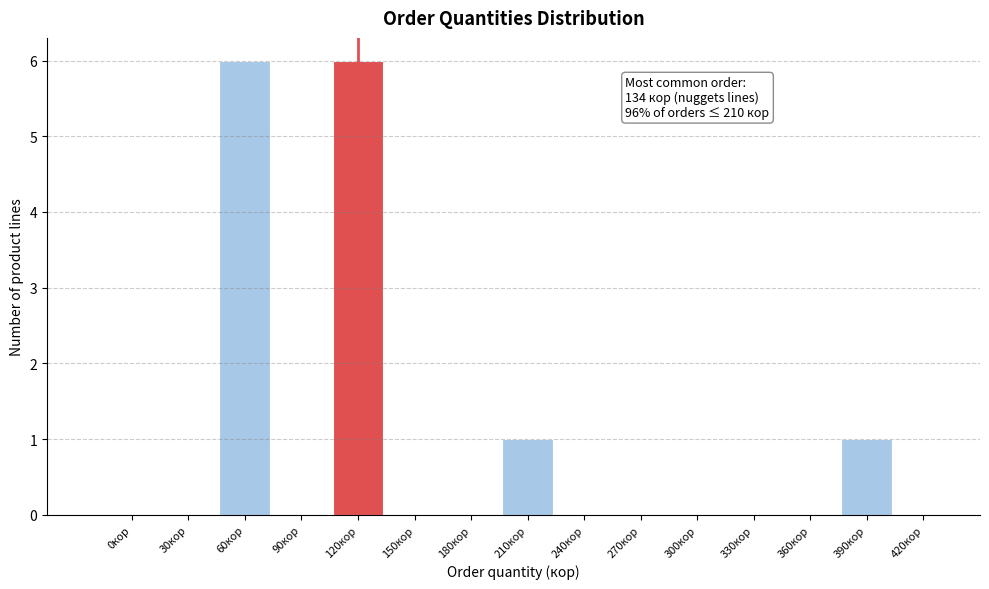

Reading left to right, extract all data points from this chart.

0кор=0	30кор=0	60кор=6	90кор=0	120кор=6	150кор=0	180кор=0	210кор=1	240кор=0	270кор=0	300кор=0	330кор=0	360кор=0	390кор=1	420кор=0